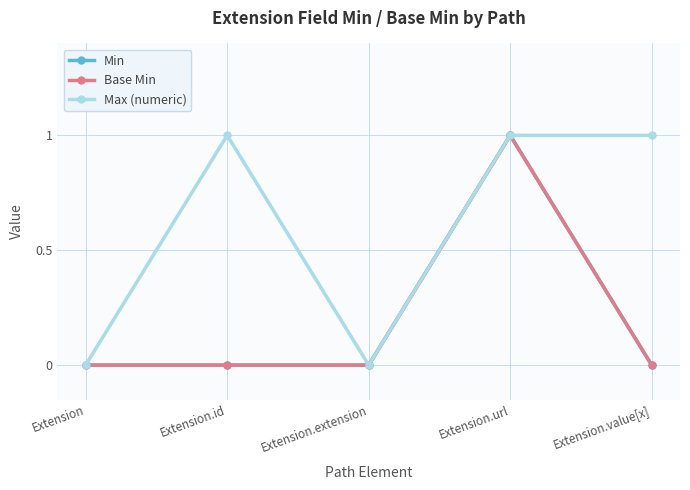

Does the chart display data point markers on the line(s)?

Yes